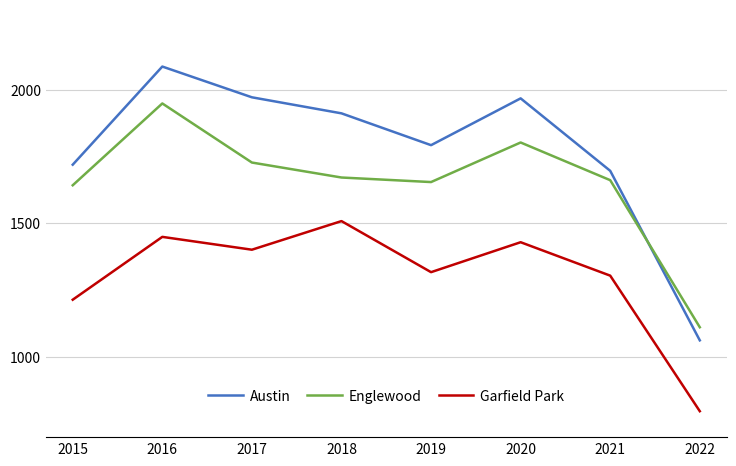

Does the chart display data point markers on the line(s)?

No